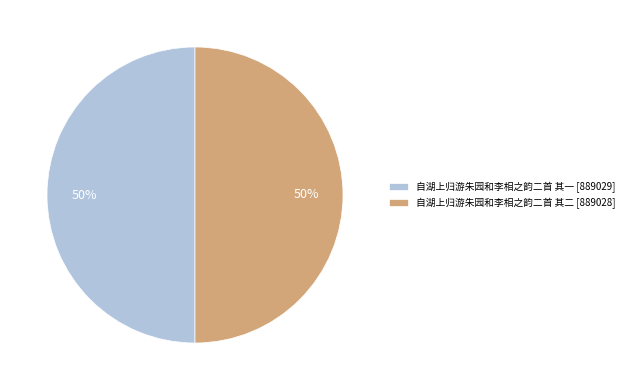

To the nearest percent, what percentage of the pie is 自湖上归游朱园和李相之韵二首 其一?

50%